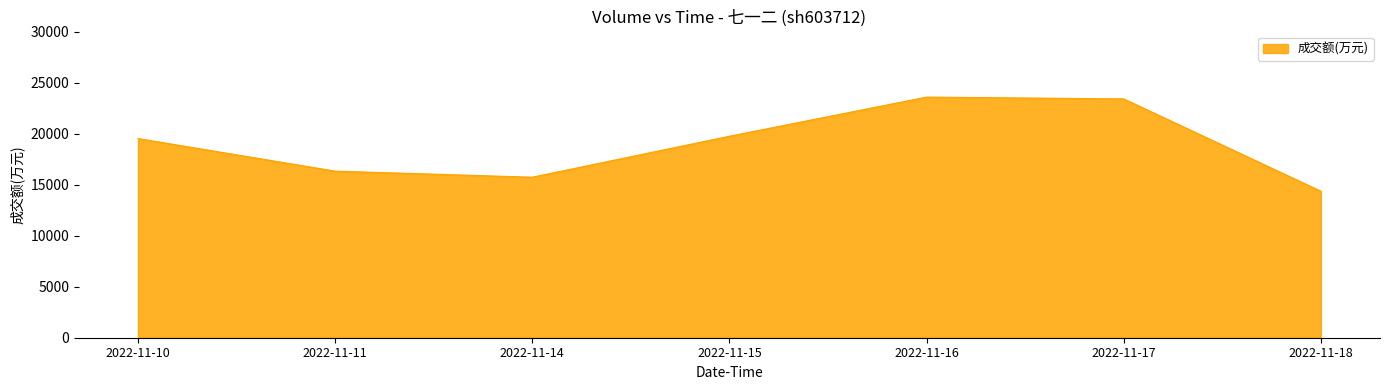

What is the difference between the maximum and minimum values?

9221